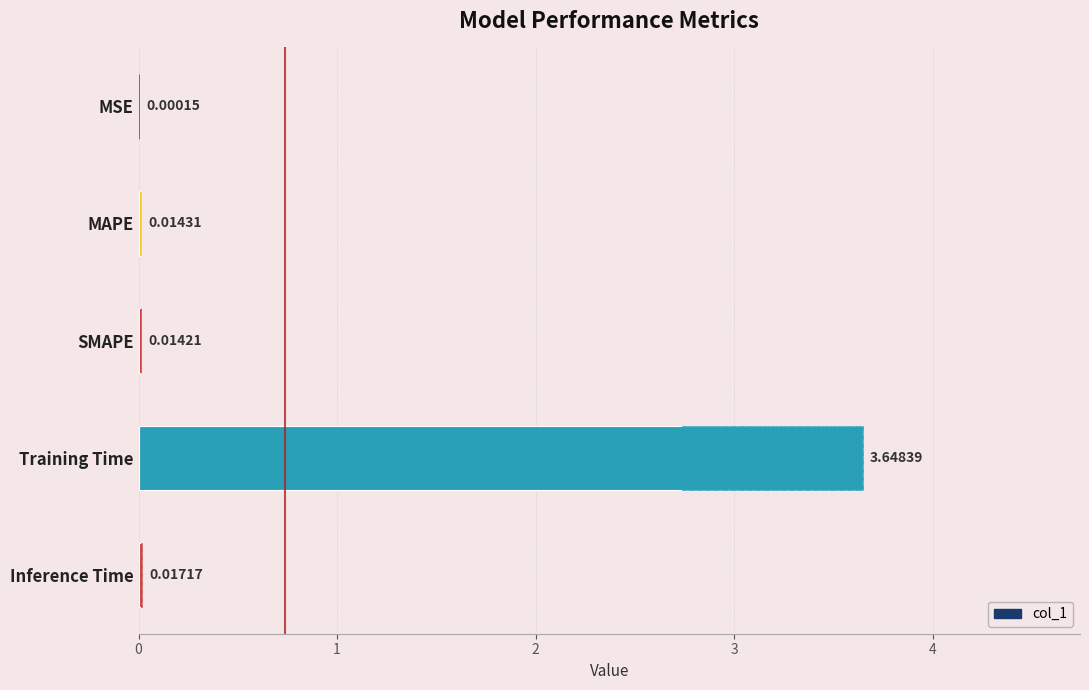

The chart shows a value of 5.3 at Training Time. True or false?

False